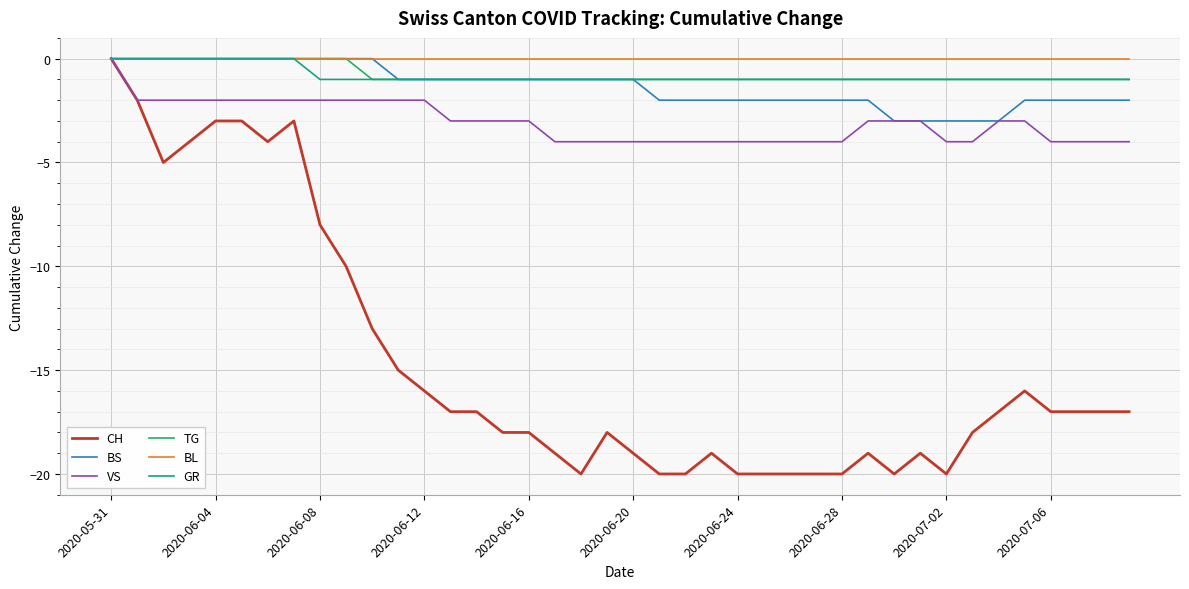

Count the BS values in the range -2 to 0.

35